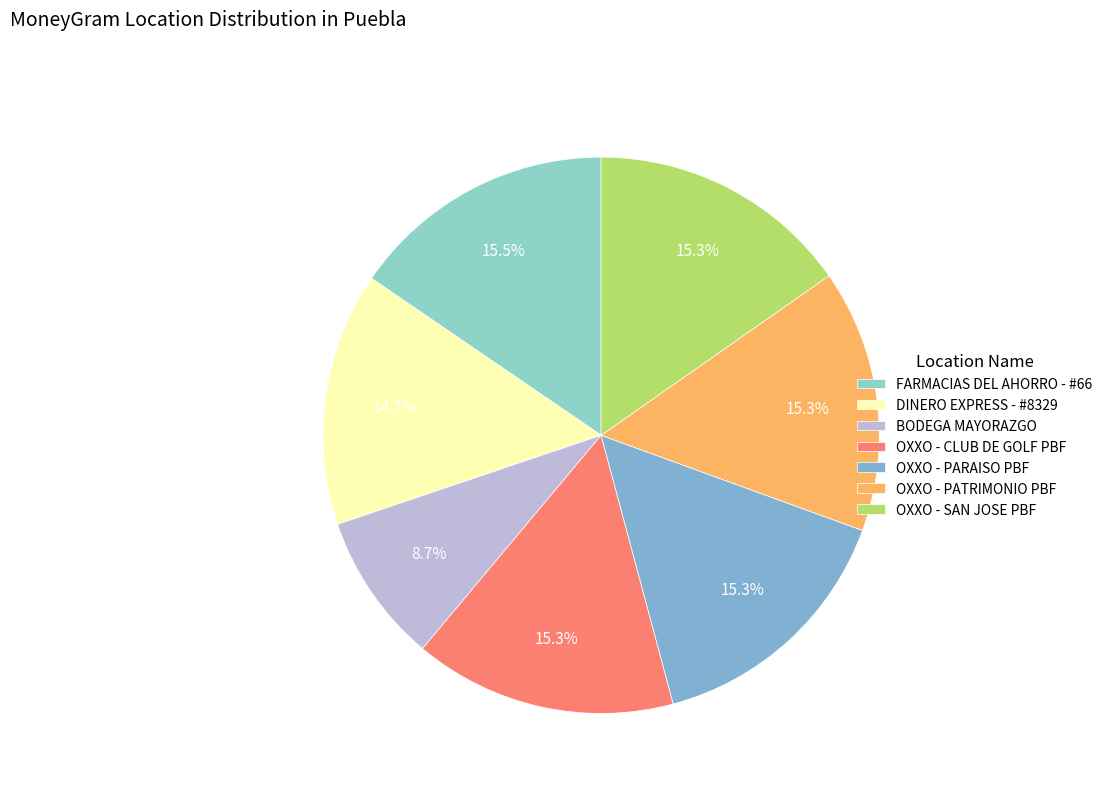

To the nearest percent, what is the difference between the largest and smallest slice percentages?

7%